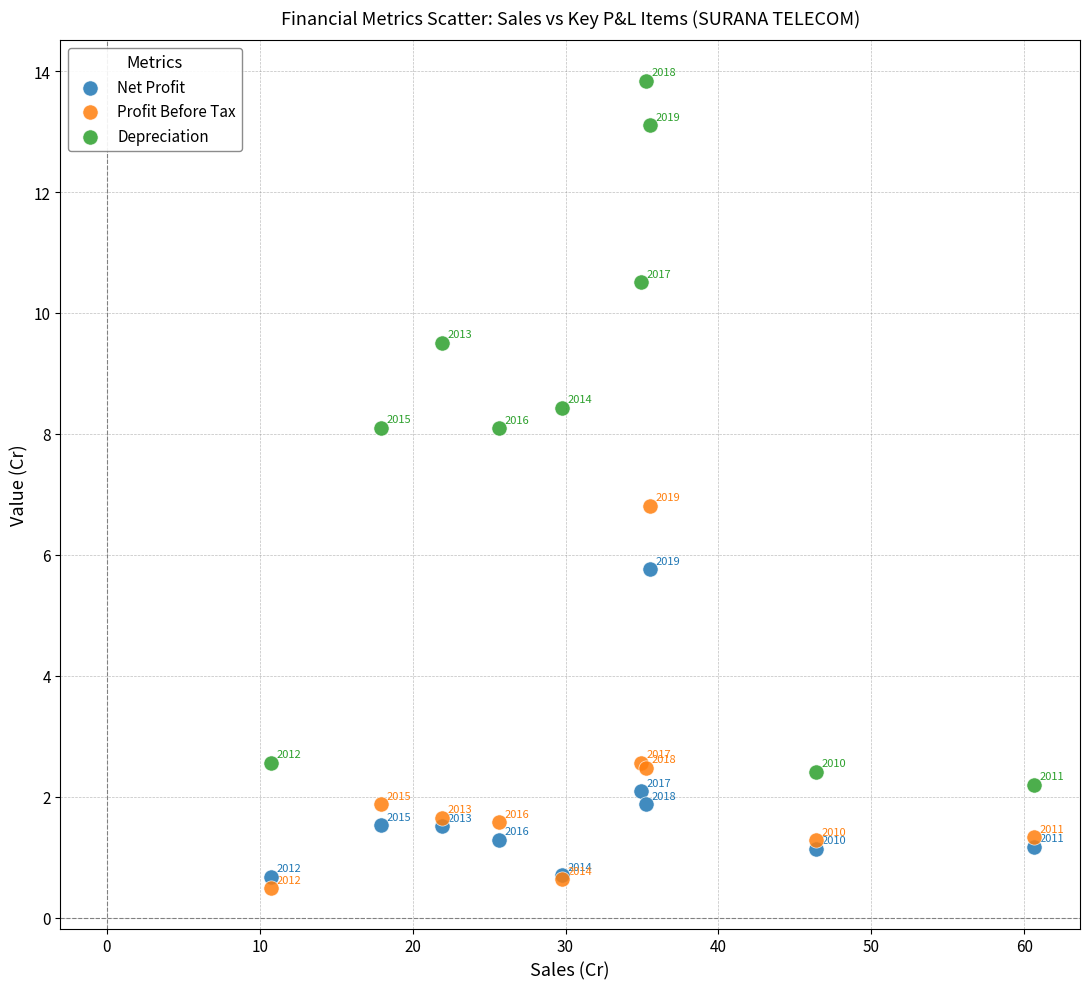

In the Depreciation series, what Y value is closest to 8?

8.1